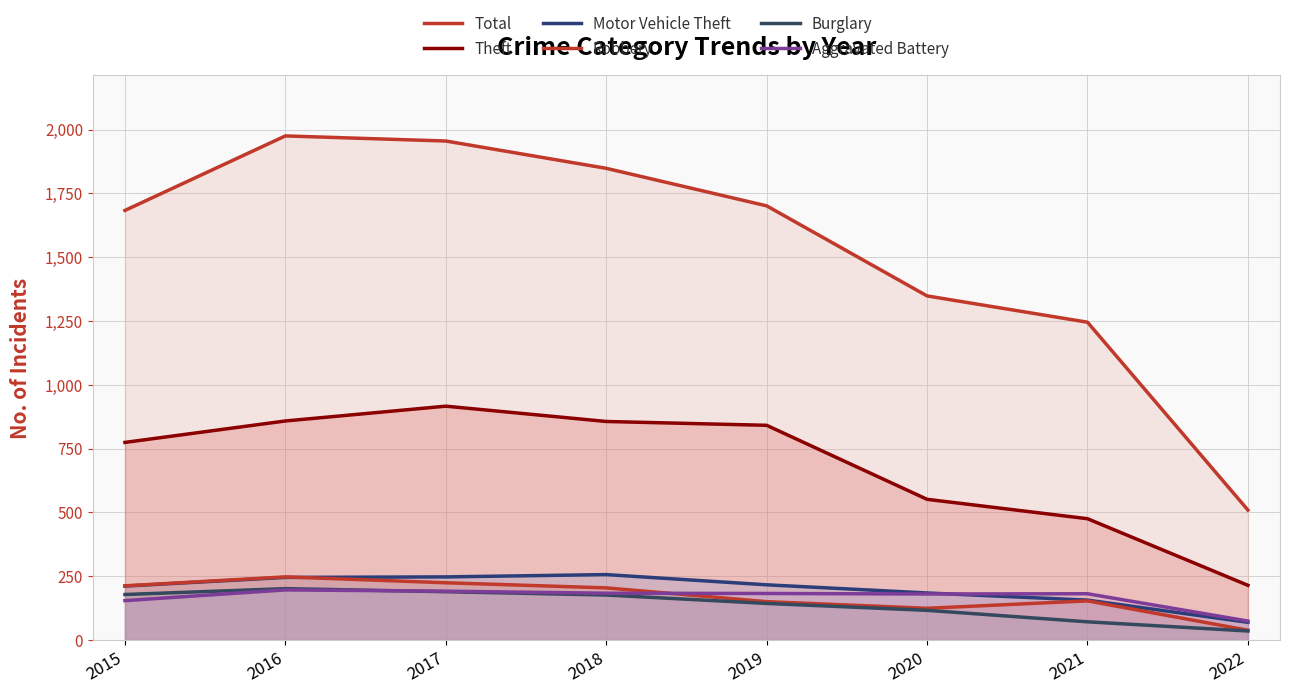

What is the value of the Burglary point at the 6th from the left?

116